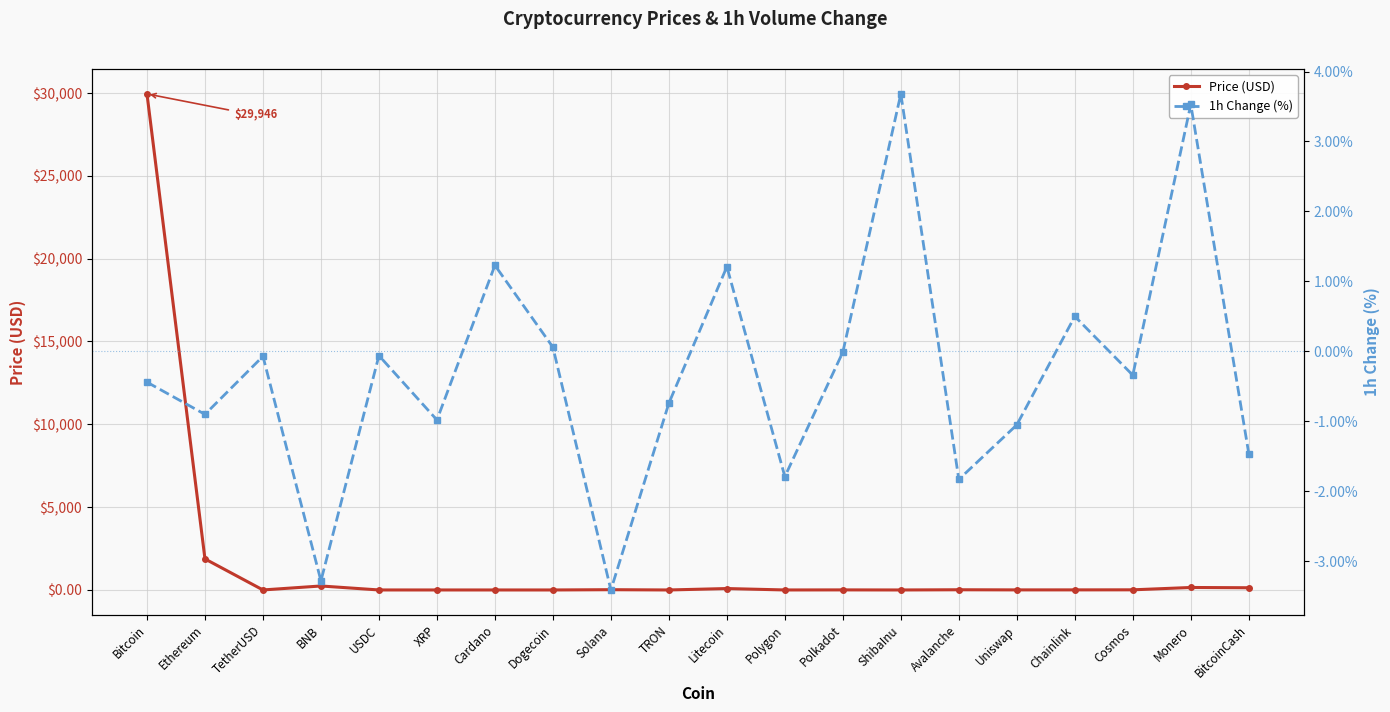

Where is 1h Change (%) nearest to the value 0?

Polkadot